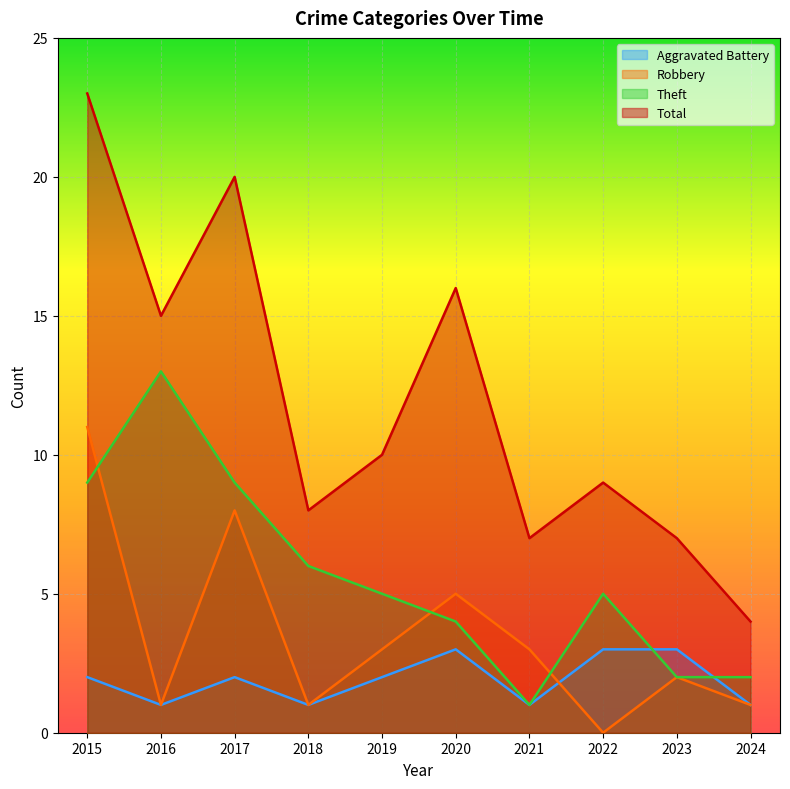

At which label does Total reach its minimum?

2024